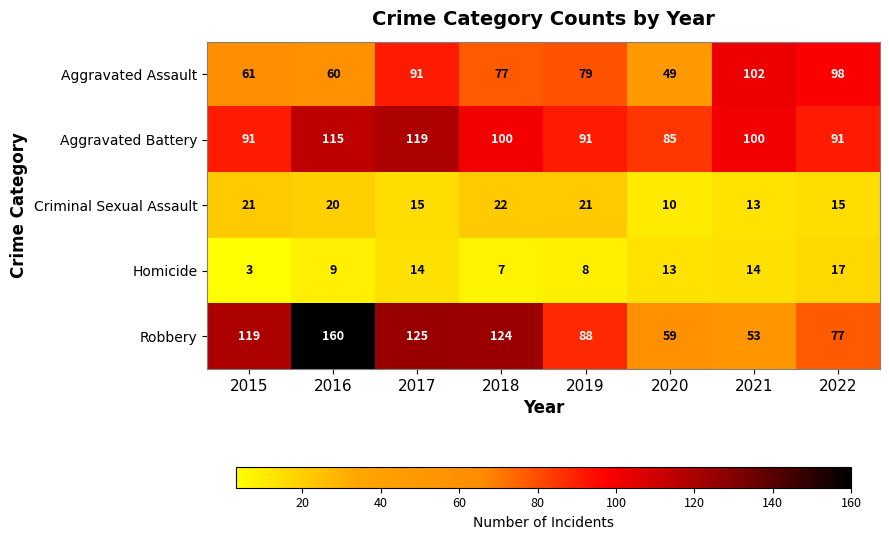

At 2020, list the series in order from smallest to largest.

Criminal Sexual Assault, Homicide, Aggravated Assault, Robbery, Aggravated Battery